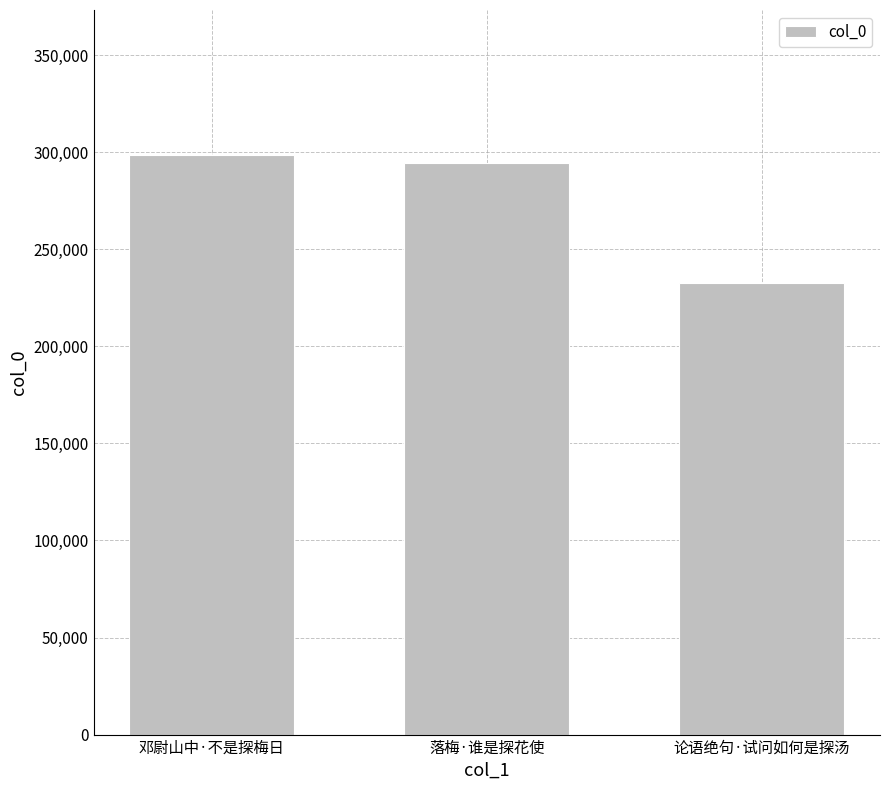

Are the bars horizontal?

No